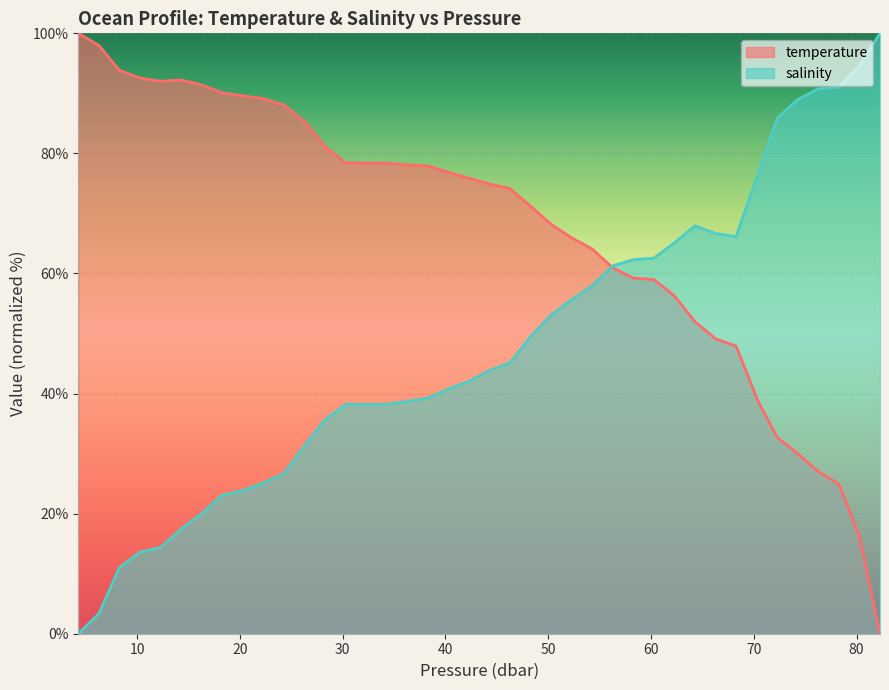

How many values in the salinity series exceed 43?

20